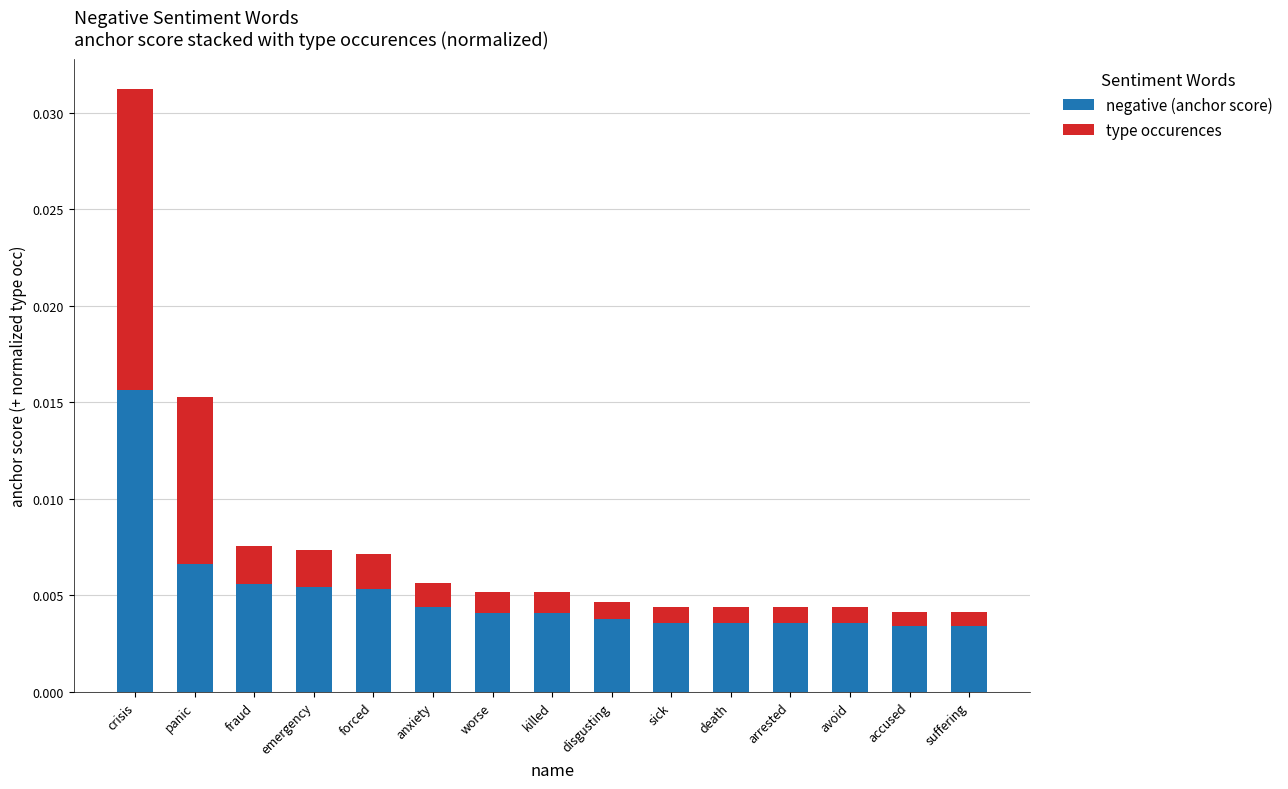

Count the negative (anchor score) values in the range 0 to 1.

15